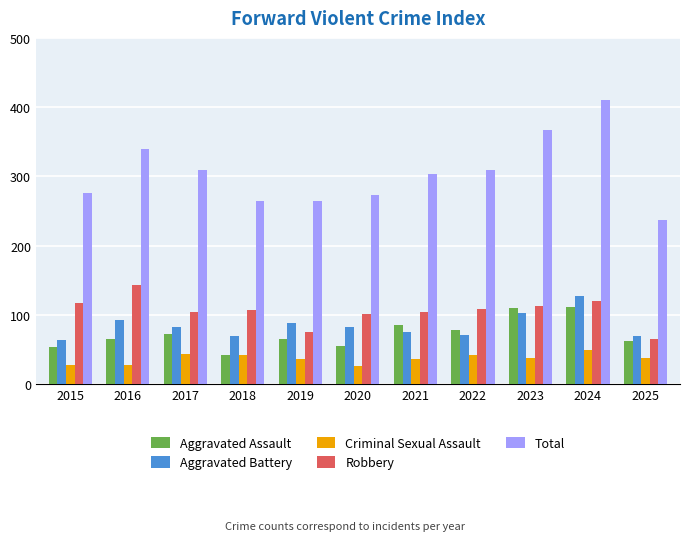

Rank the series at 2016 from highest to lowest value.

Total, Robbery, Aggravated Battery, Aggravated Assault, Criminal Sexual Assault